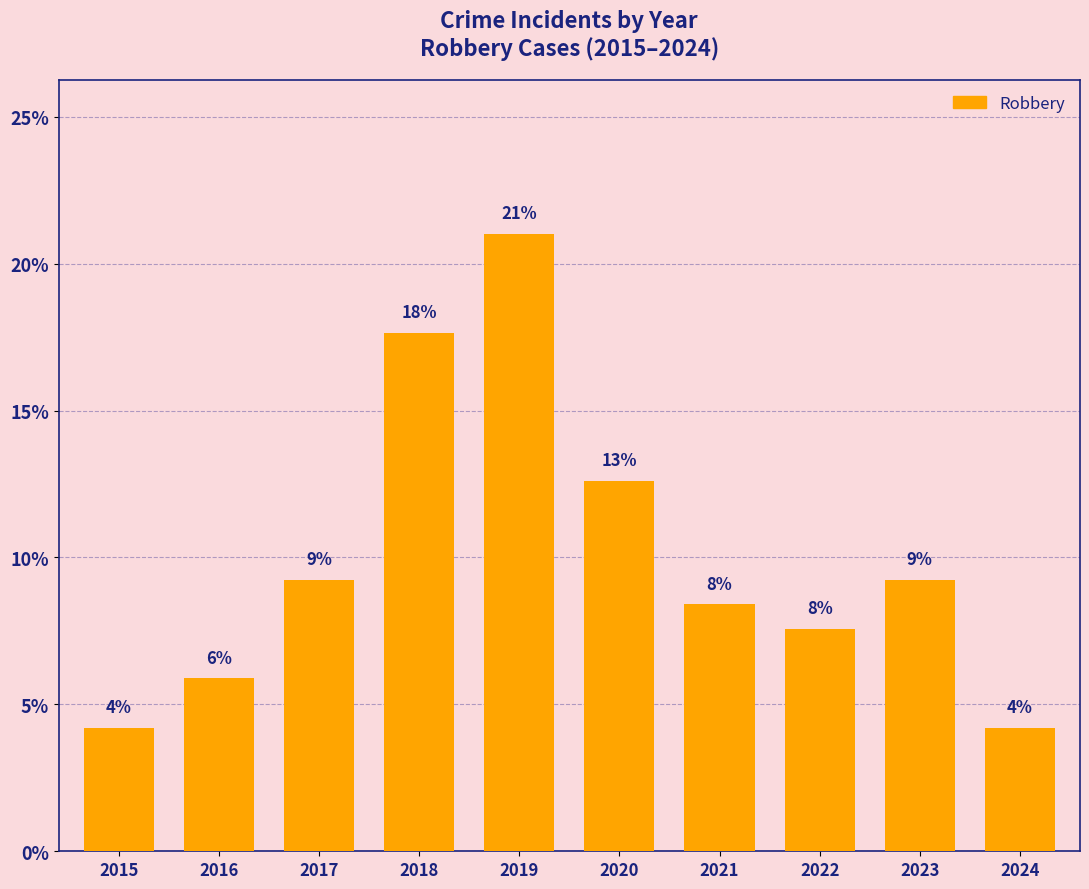

How many bars are there in total?

10